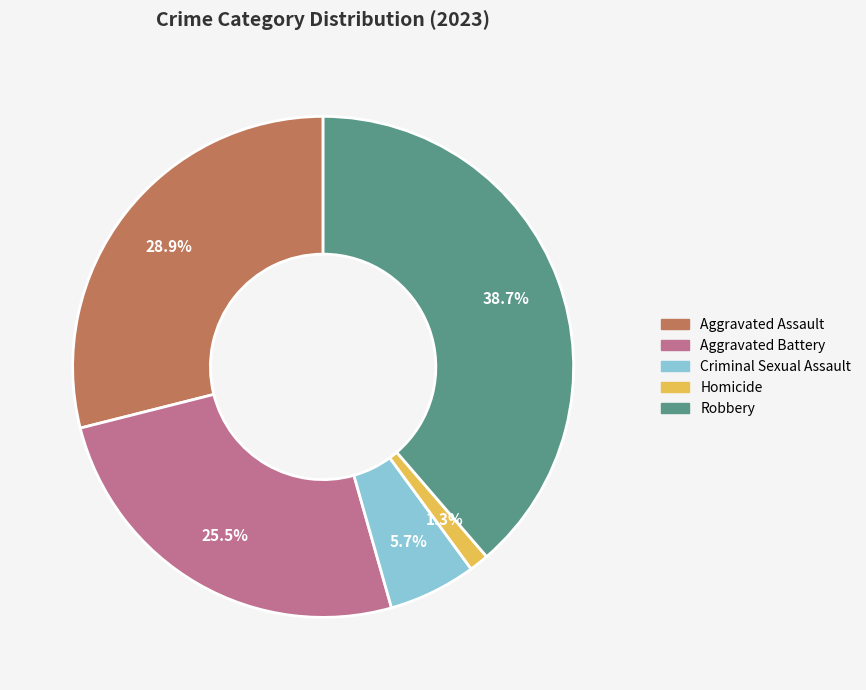

Which category has the biggest portion of the pie?

Robbery